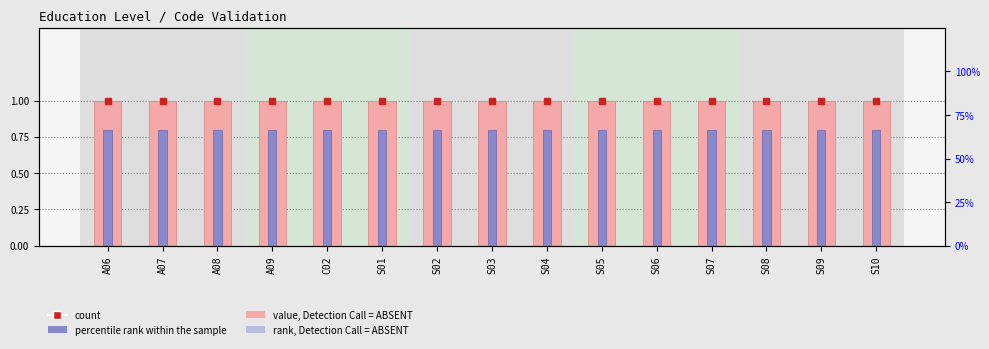

What is the spread (max minus min) of values at S07?

0.2